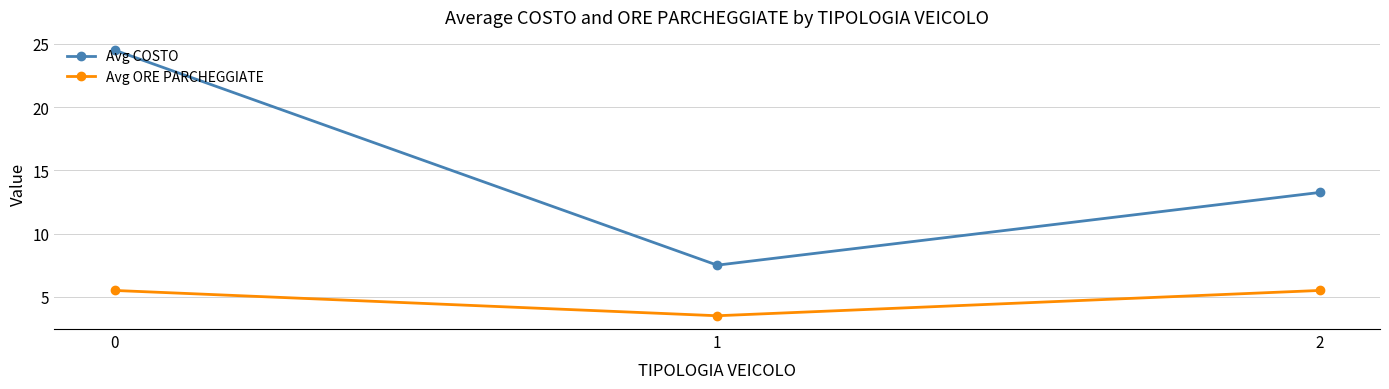

What is the value of the Avg COSTO point at the 1st from the left?

24.5